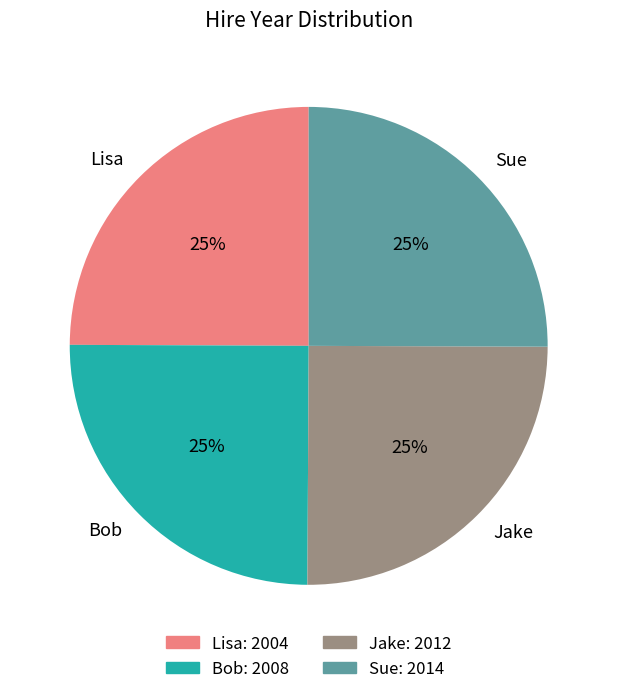

To the nearest percent, what is the combined percentage of Jake and Sue?

50%